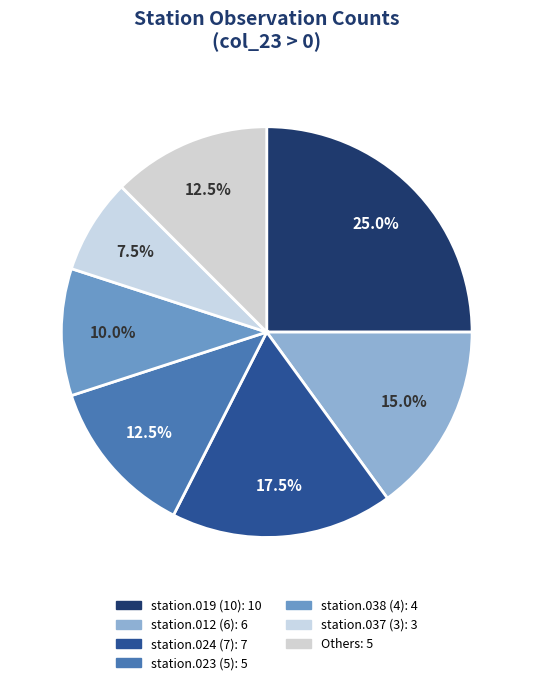

How many segments does this pie chart have?

7